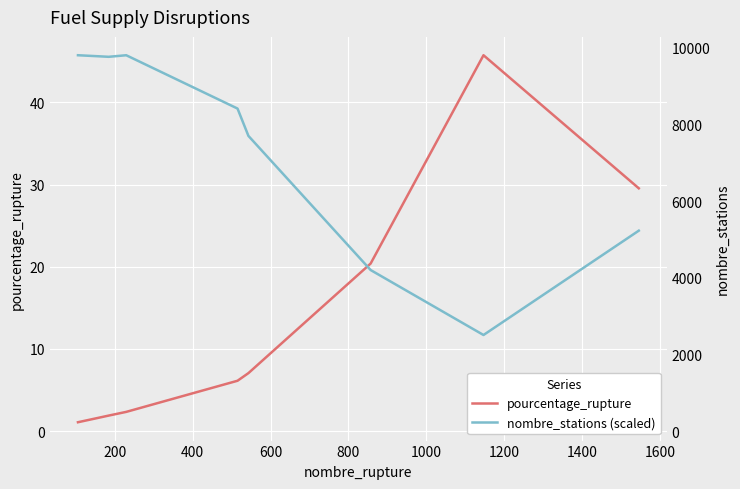

How many data points in nombre_stations (scaled) are above 39?

5